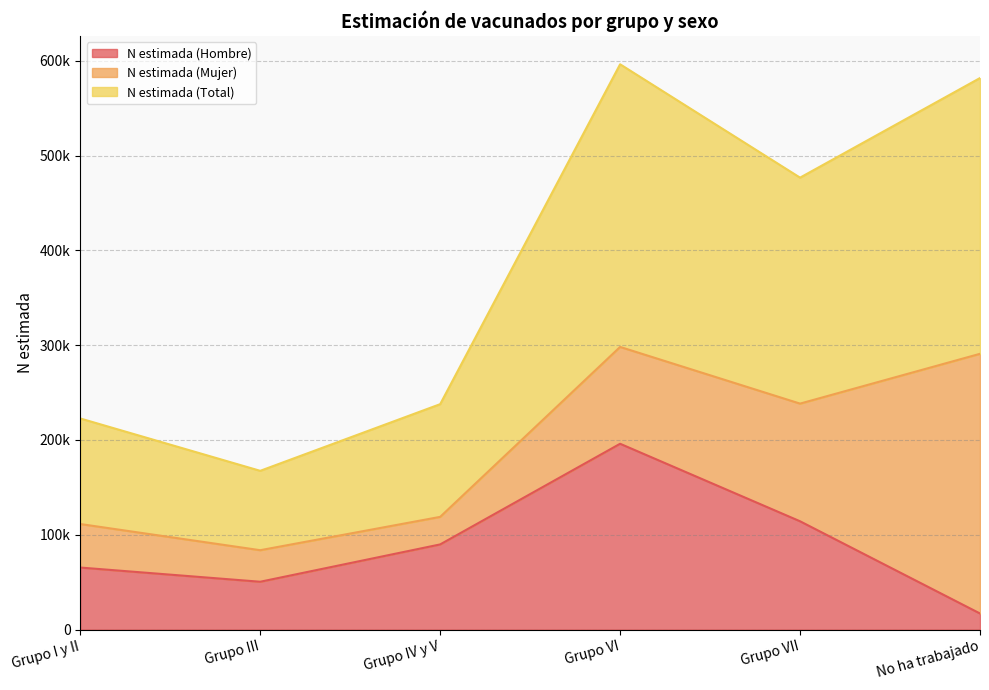

Where is N estimada (Total) nearest to the value 190915?

Grupo VII